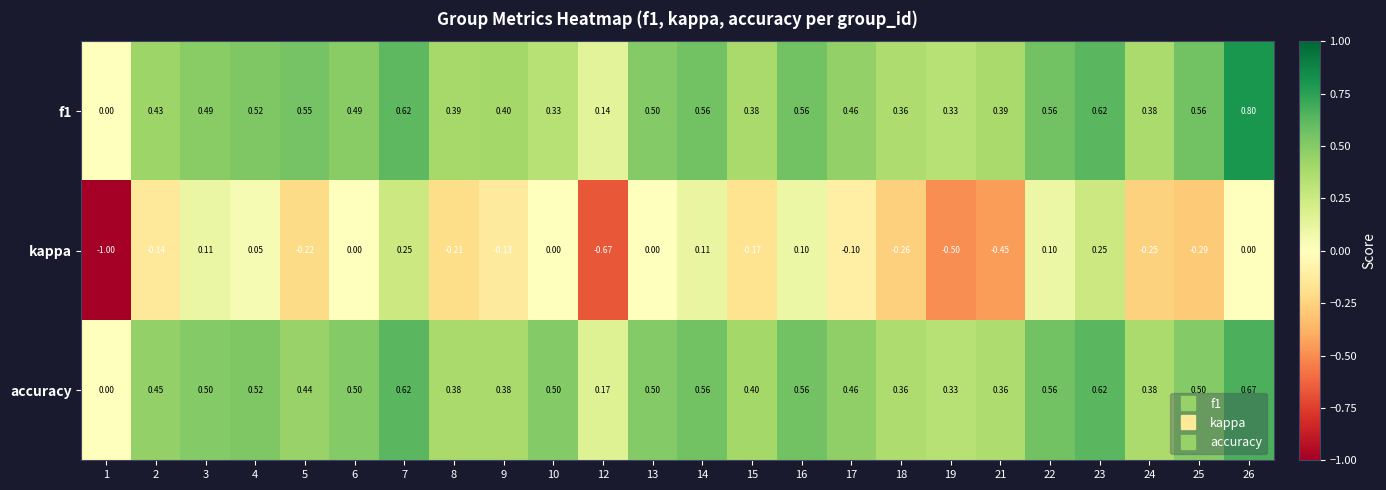

Between 8 and 15, which series saw the biggest shift?

kappa